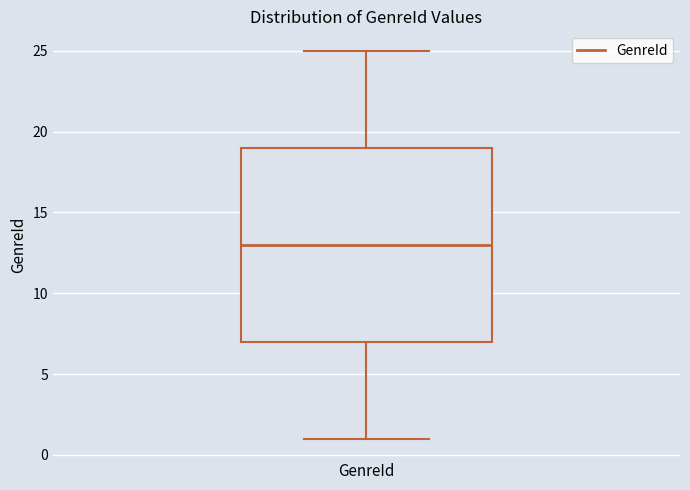

Read this box plot against the y-axis: the position of the median line, the range covered by the box, and the ends of both whiskers. The values are not printed on the chart, so give them approximately, as read against the axis.

median 13, box 7 to 19, whiskers 1 to 25